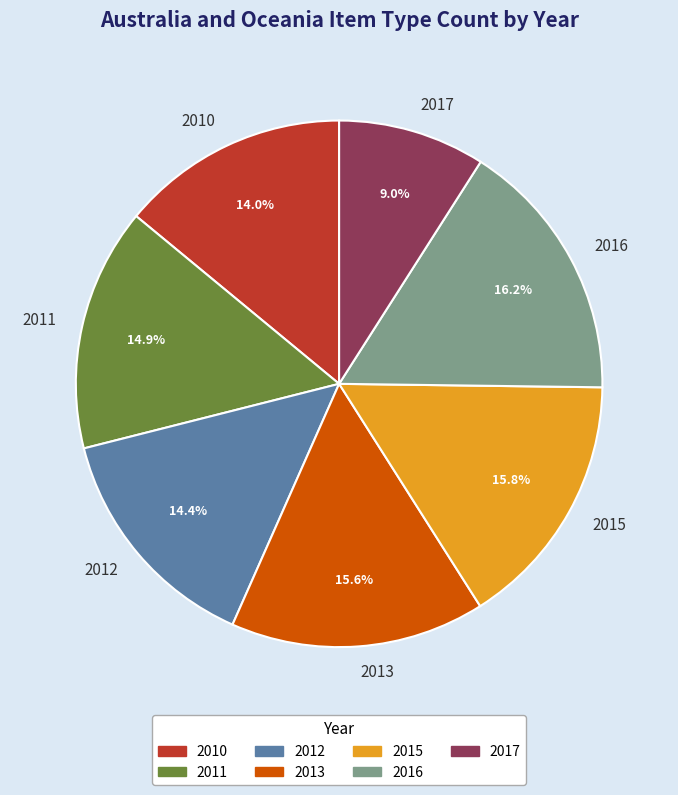

What is the ratio of the value at 2011 to the value at 2012?

1.0